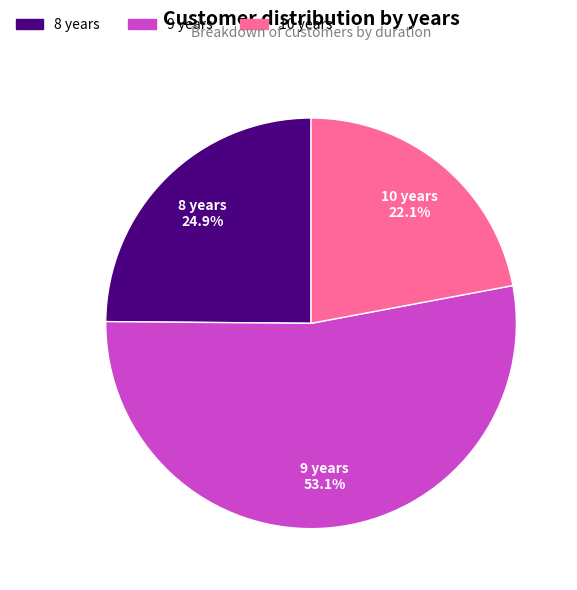

How many slices are in this pie chart?

3